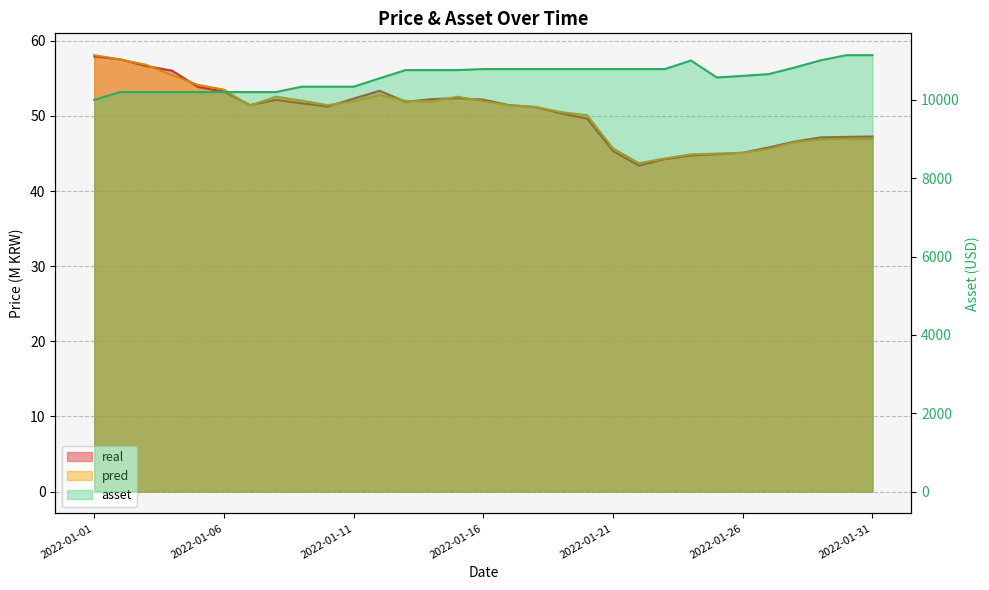

Where is the first local minimum for real?

2022-01-07